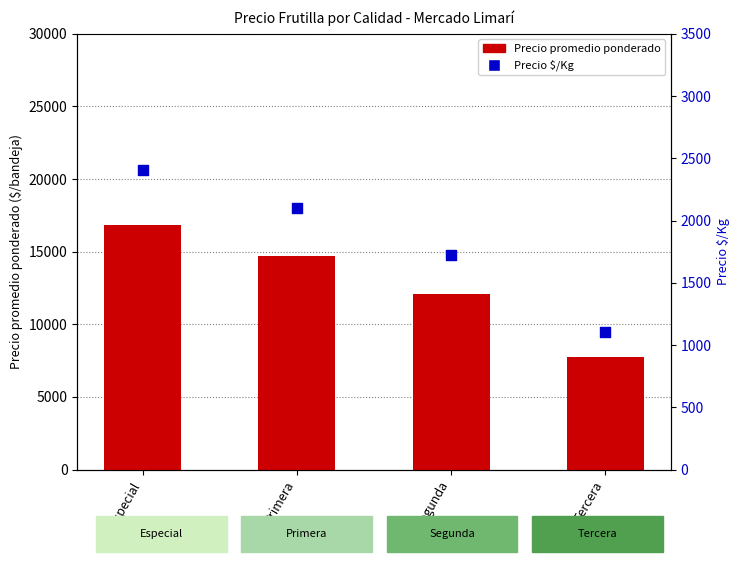

Which series contains the lowest Y value?

Precio $/Kg